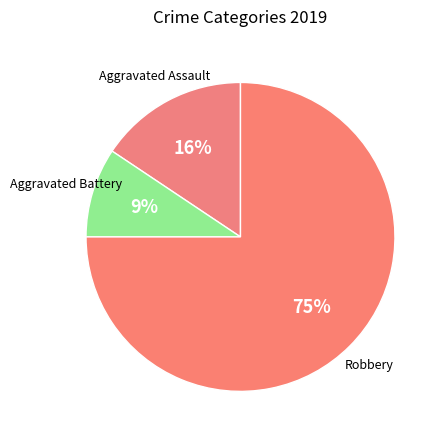

Which slice is the largest?

Robbery